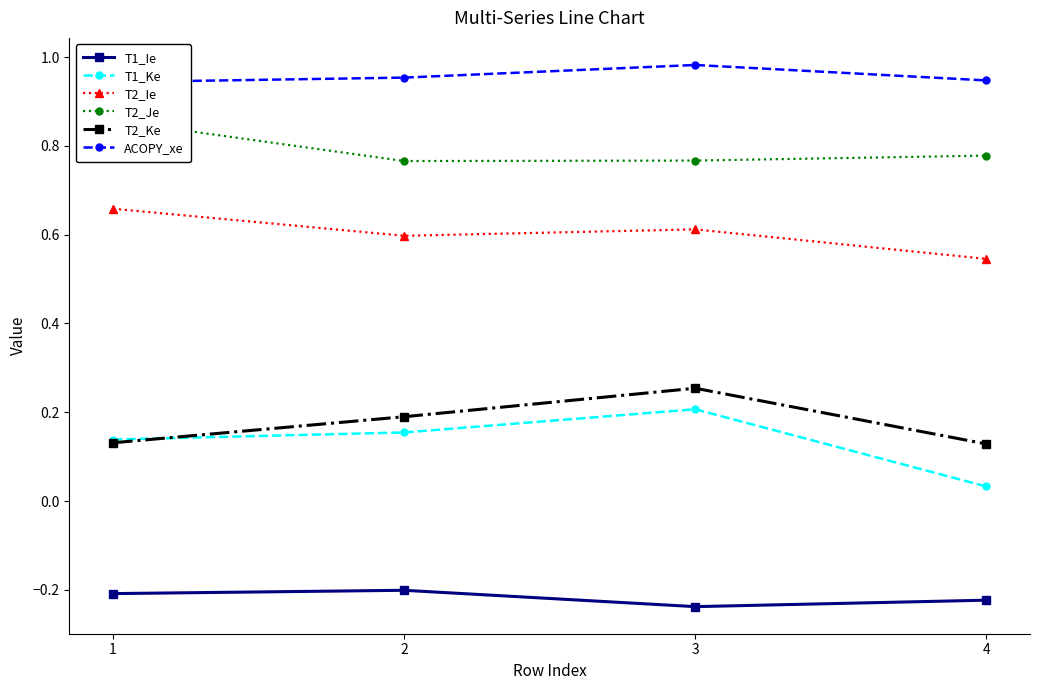

At which label does T2_Je reach its minimum?

2